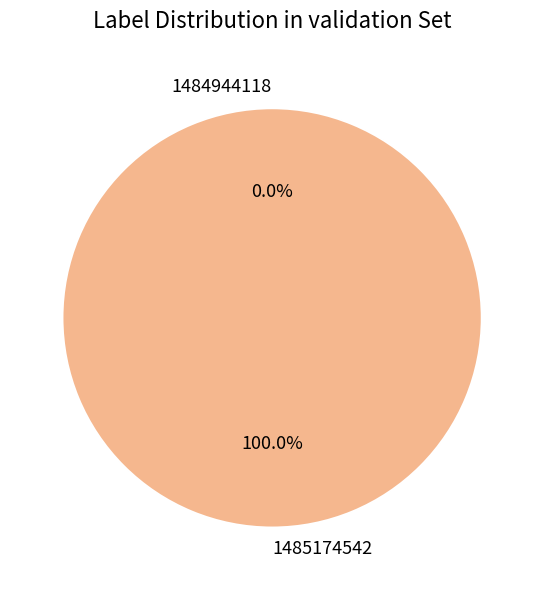

What is the smallest slice in the pie chart?

1484944118